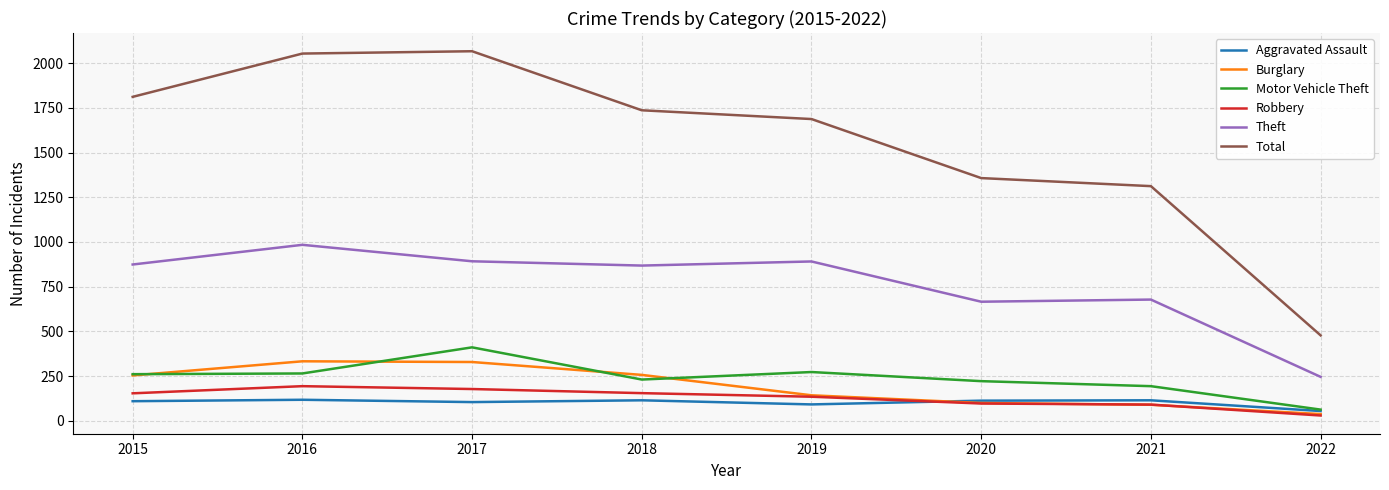

True or false: Total and Aggravated Assault cross at least once.

False